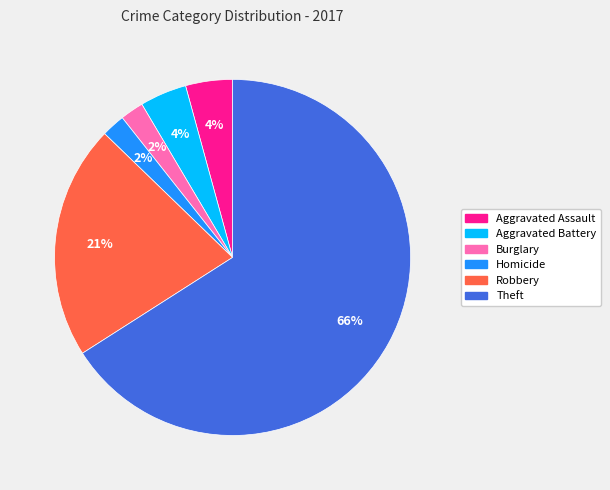

What is the ratio of the value at Aggravated Assault to the value at Aggravated Battery?

1.0